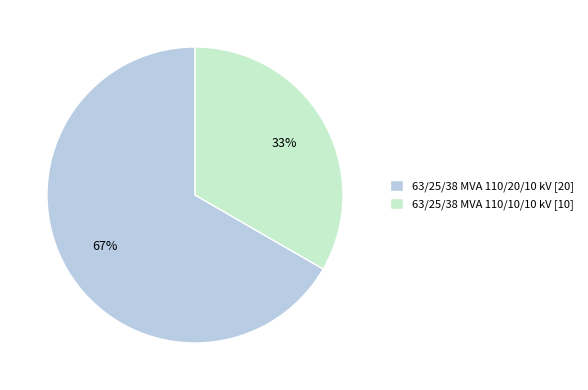

What percentage is the 63/25/38 MVA 110/20/10 kV slice, to the nearest percent?

67%